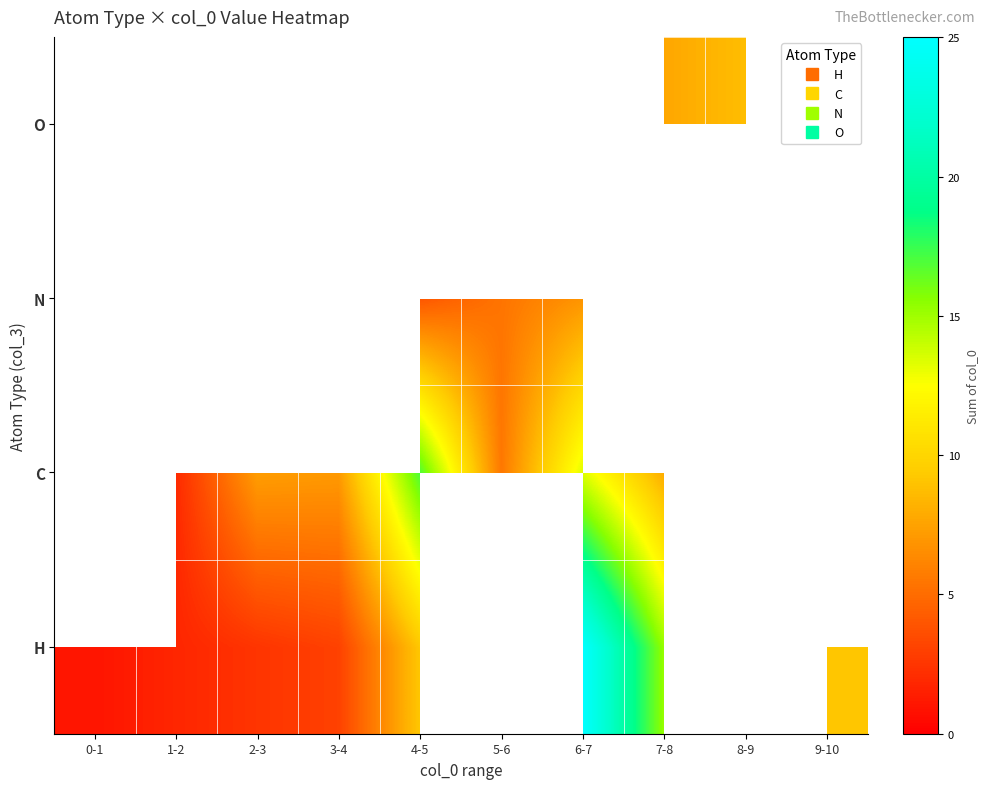

At which category does the chart reach its minimum across all series?

0-1